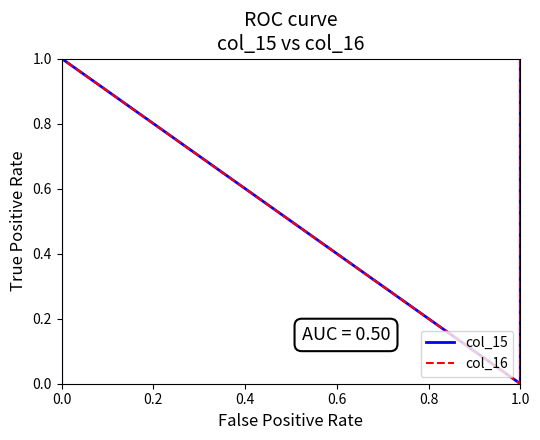

Which series has the largest range (max minus min)?

col_15